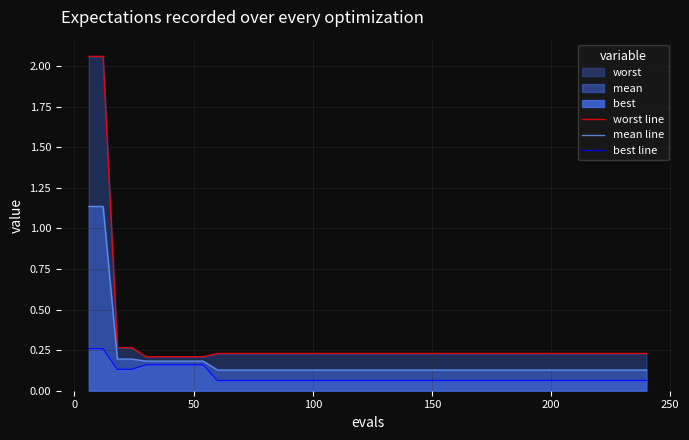

What is the greatest value displayed?

2.1